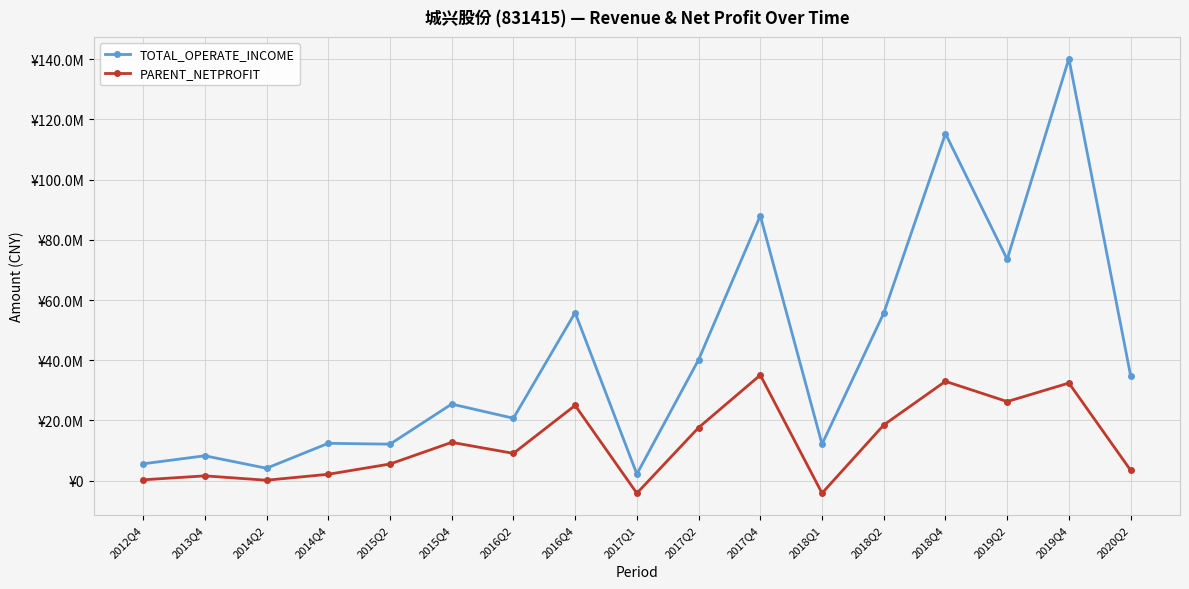

Is this an area chart (filled region under the line)?

No